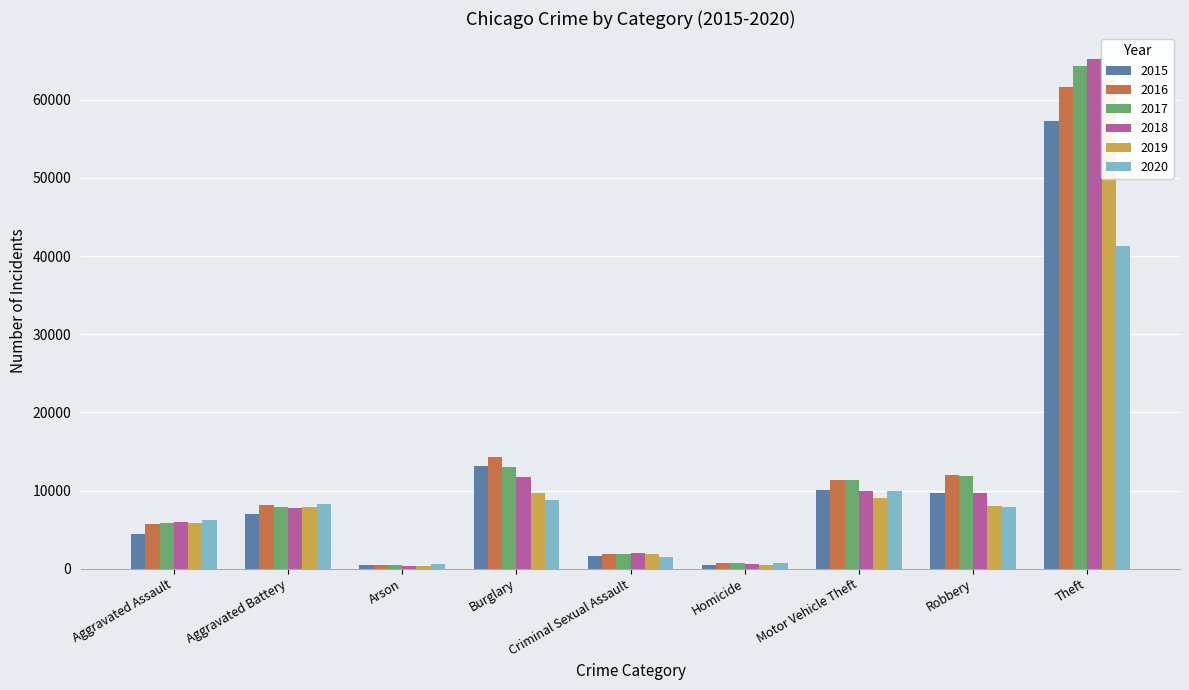

At which label does 2017 reach its peak?

Theft